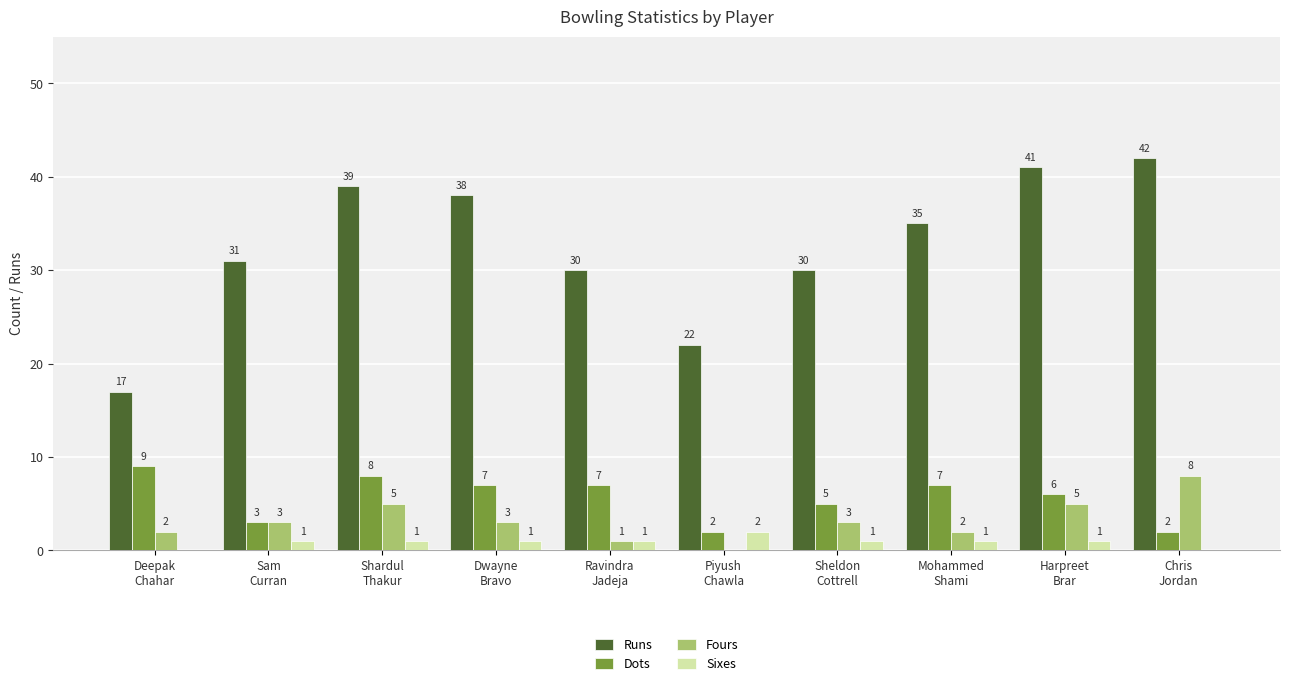

What are all the series names shown in the legend?

Runs, Dots, Fours, Sixes